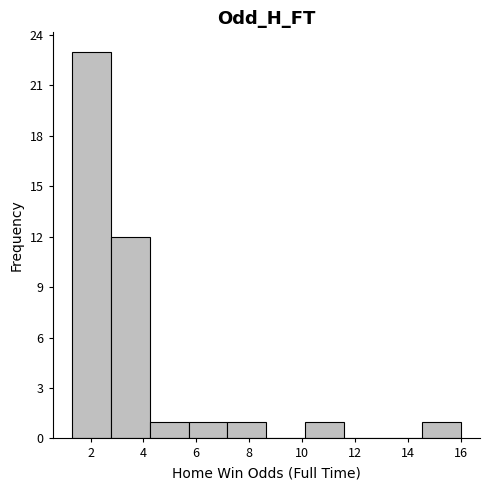

Reading left to right, transcribe this chart: for each bar, give the range it covers on the x-axis and its height. Neither the bar edges nor the heights are printed on the chart, so give them approximately, as read against the axes.

1.4 to 2.8: 23
2.8 to 4.2: 12
4.2 to 5.8: 1
5.8 to 7.2: 1
7.2 to 8.6: 1
8.6 to 10.2: 0
10.2 to 11.6: 1
11.6 to 13.0: 0
13.0 to 14.6: 0
14.6 to 16.0: 1